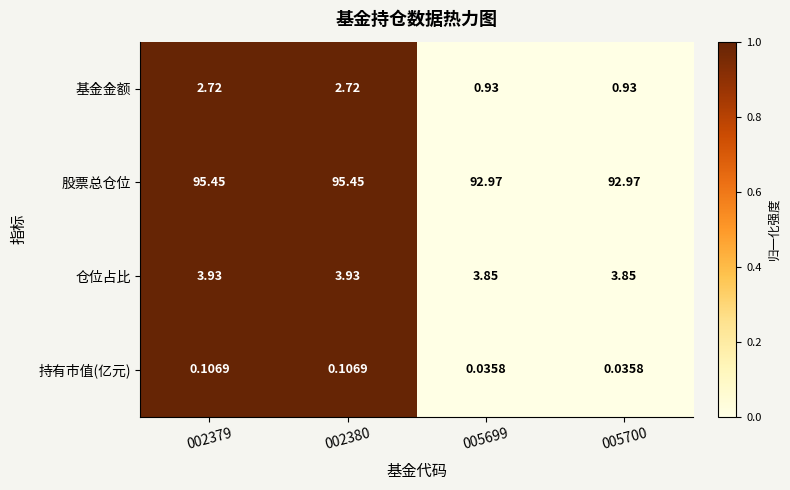

Is the value of 股票总仓位 at 005700 greater than the value of 仓位占比 at 002379?

Yes